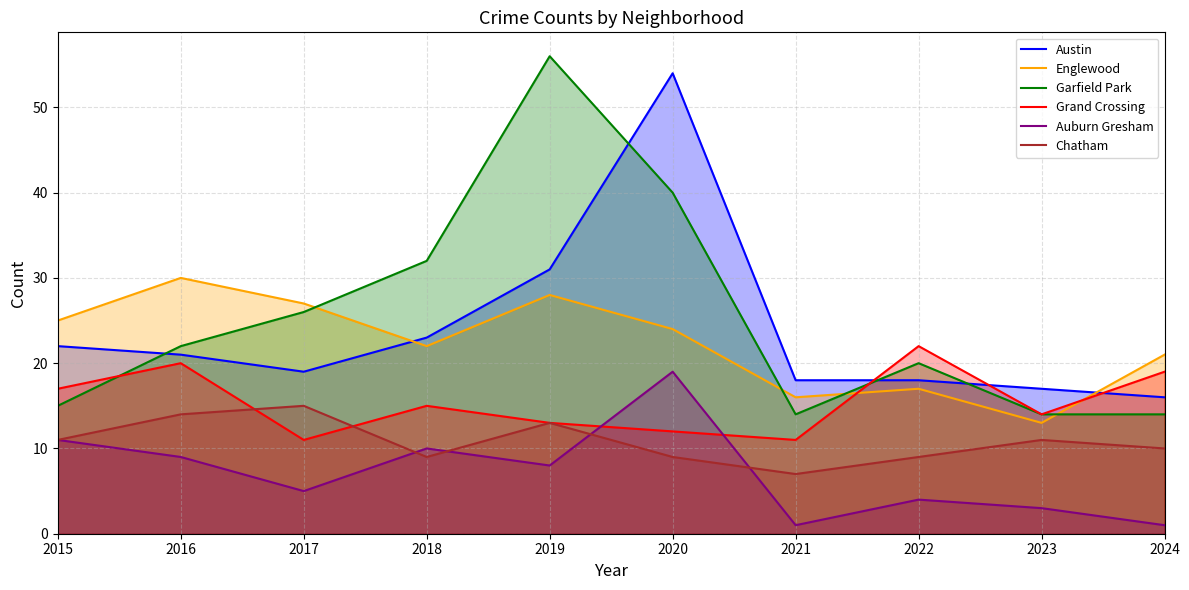

How many interior local peaks does the Grand Crossing series have?

3